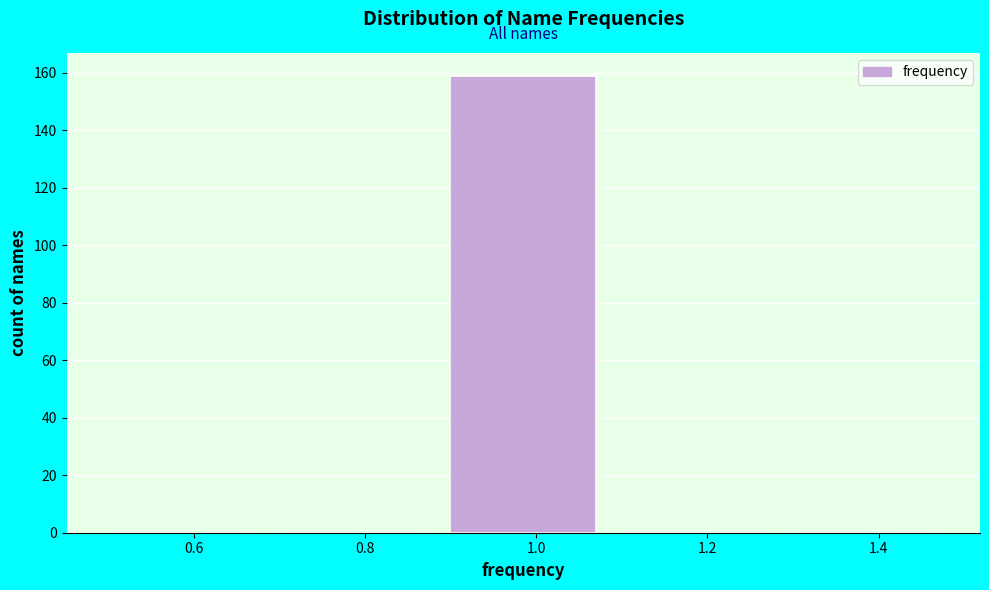

What is the height of the bar covering 0.9 to 1.1 on the x-axis? The values are not printed on the chart, so give them approximately, as read against the axis.

160